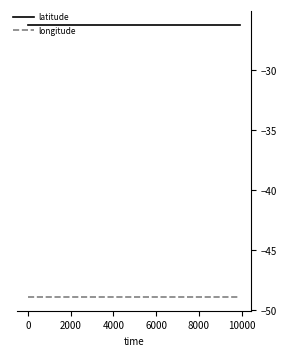

What is the smallest value displayed?

-48.9